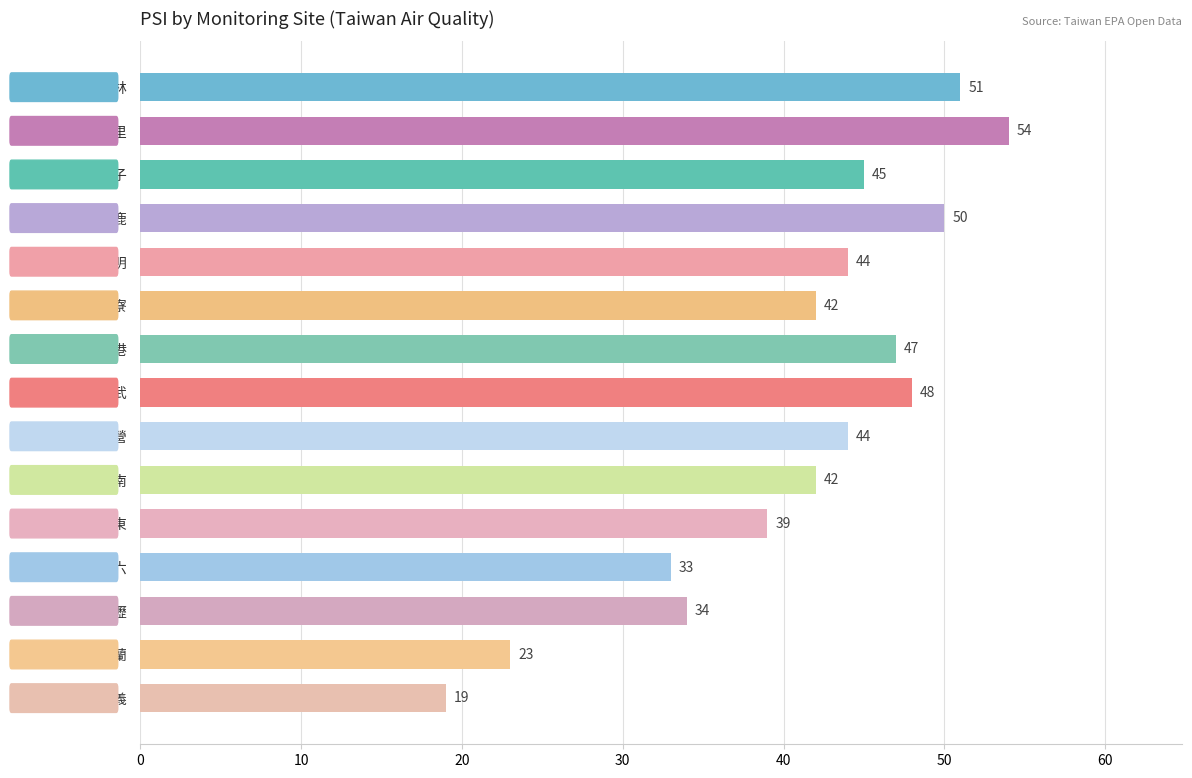

What is the value of the 1st bar from the top?

51